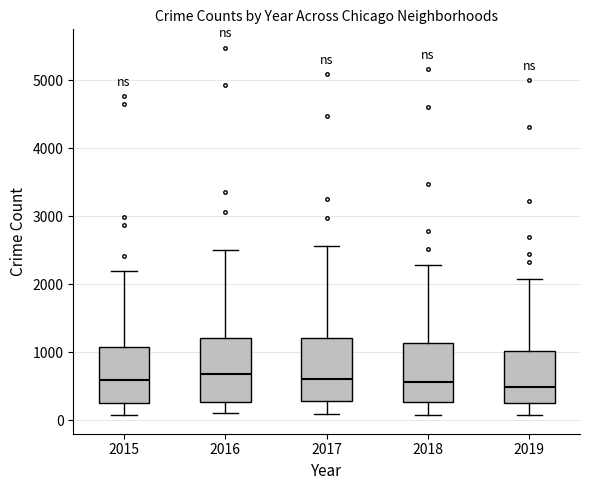

Where does the upper whisker of the box at x = 2015 end on the y-axis? The values are not printed on the chart, so give them approximately, as read against the axis.

2200